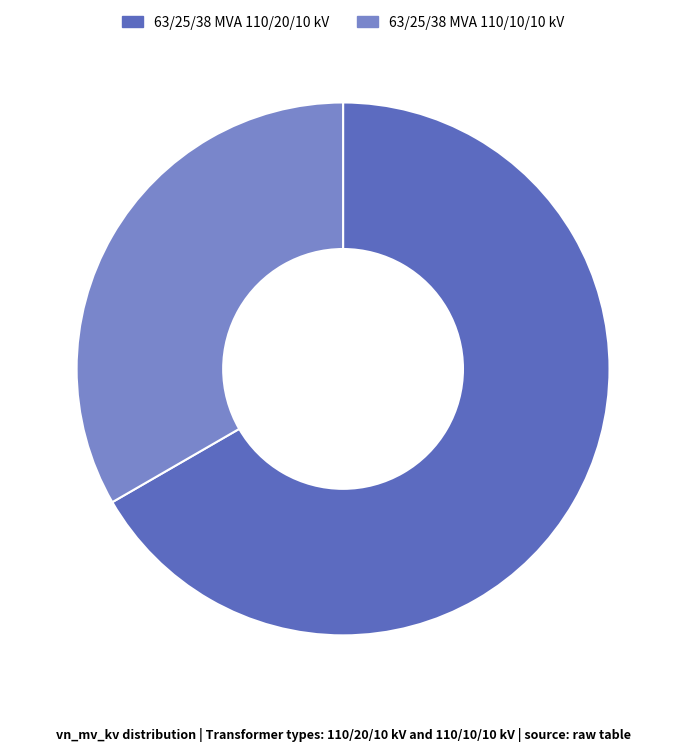

Rank the categories by value from lowest to highest.

63/25/38 MVA 110/10/10 kV, 63/25/38 MVA 110/20/10 kV